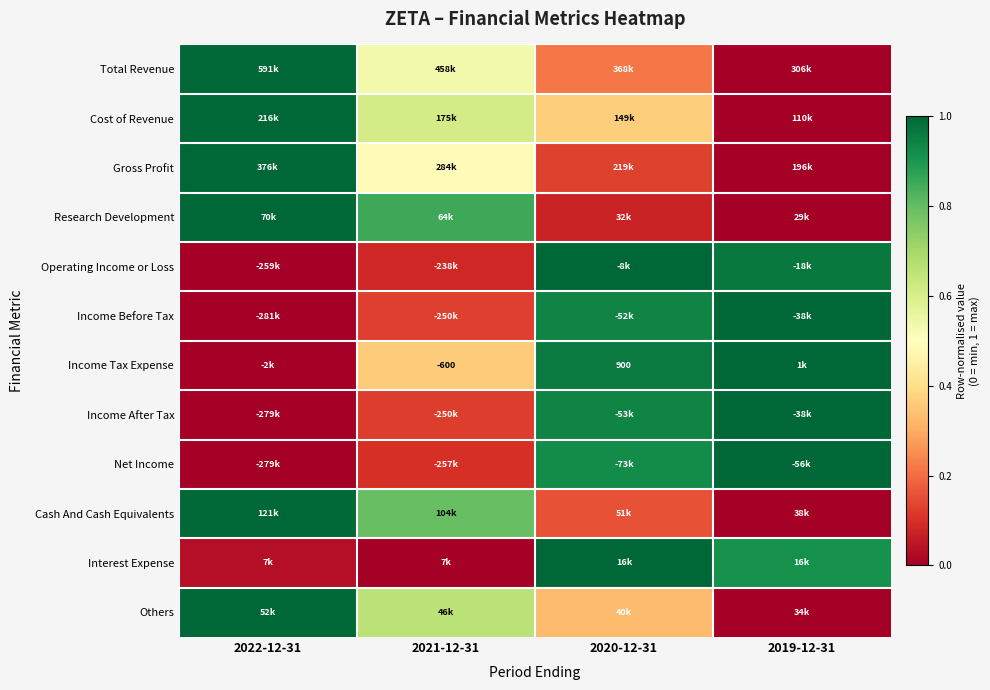

Count the number of categories in the chart.

4